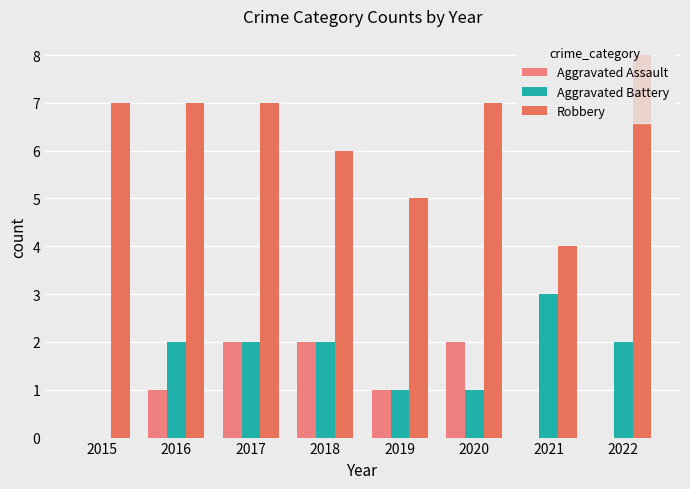

Which series has the largest total across all categories?

Robbery